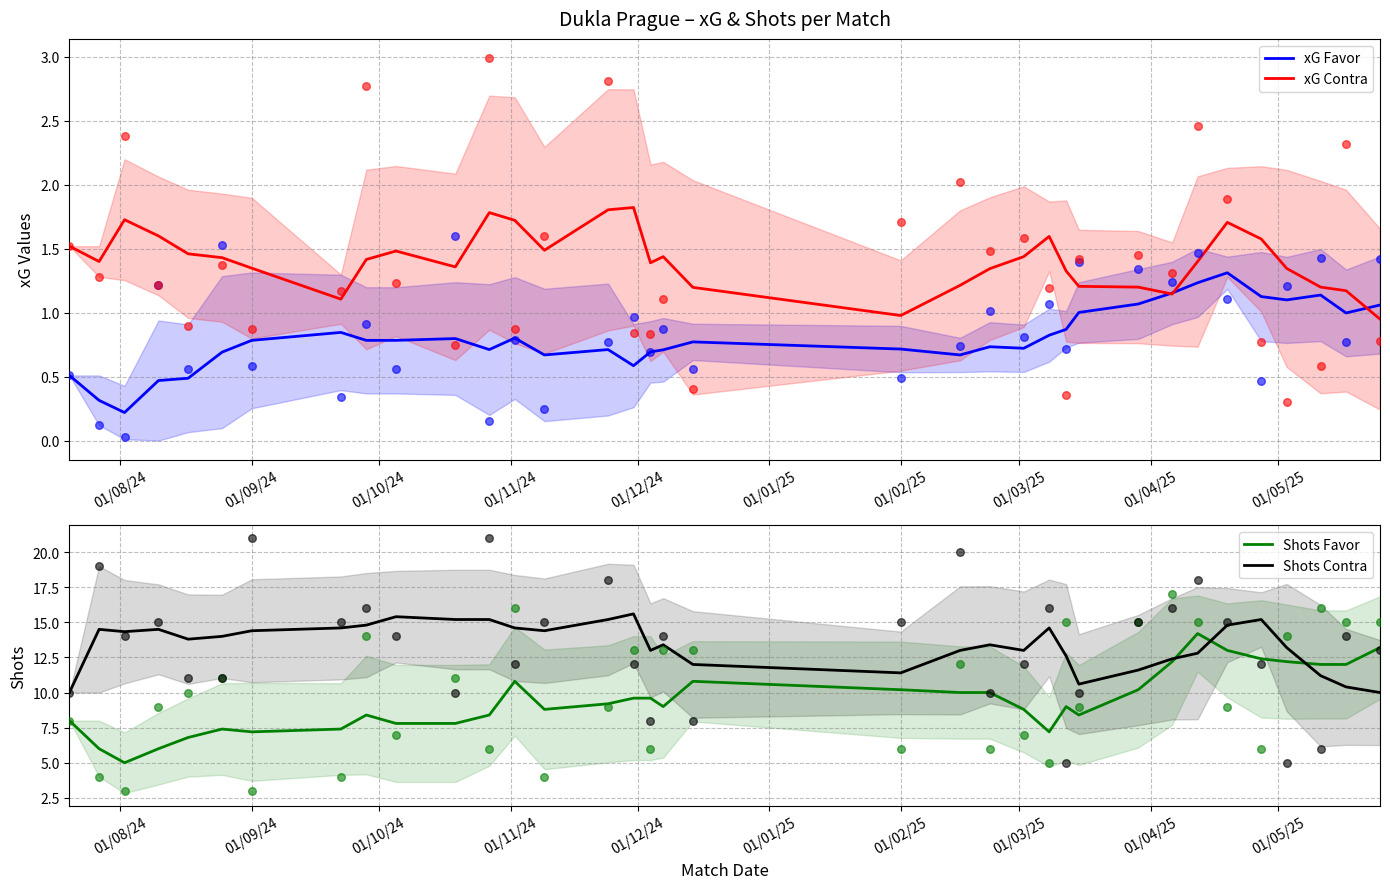

How many intersections are there between Shots Contra and Shots Favor?

3